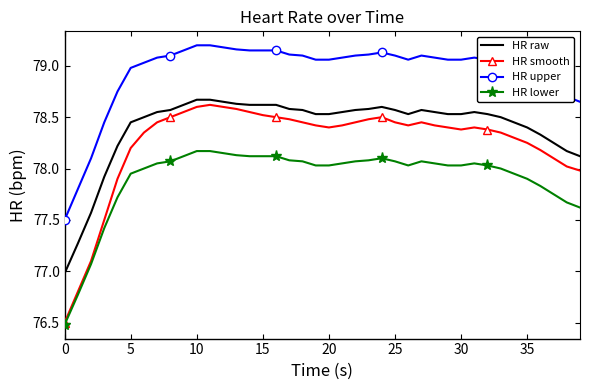

True or false: HR upper and HR lower cross at least once.

False